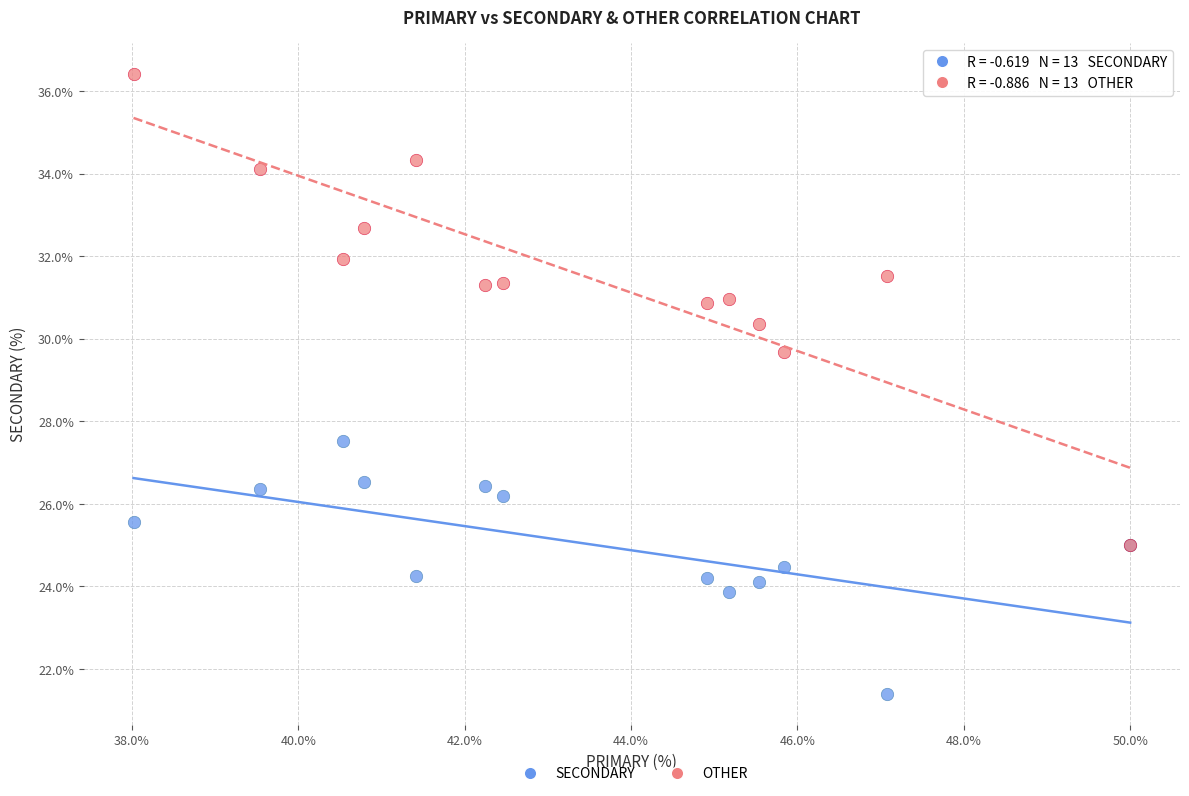

Across all series, what Y value is closest to 28?

27.5